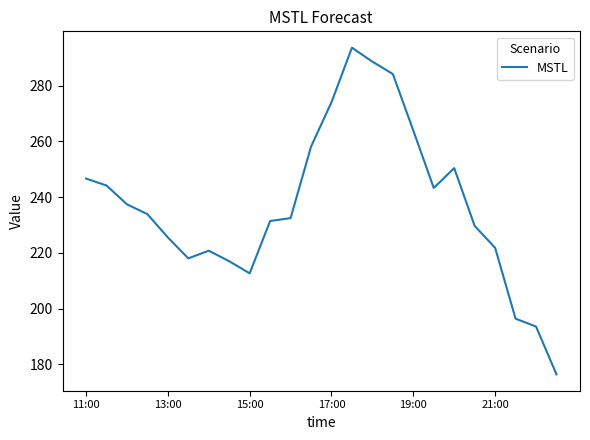

What is the smallest value displayed?

176.5